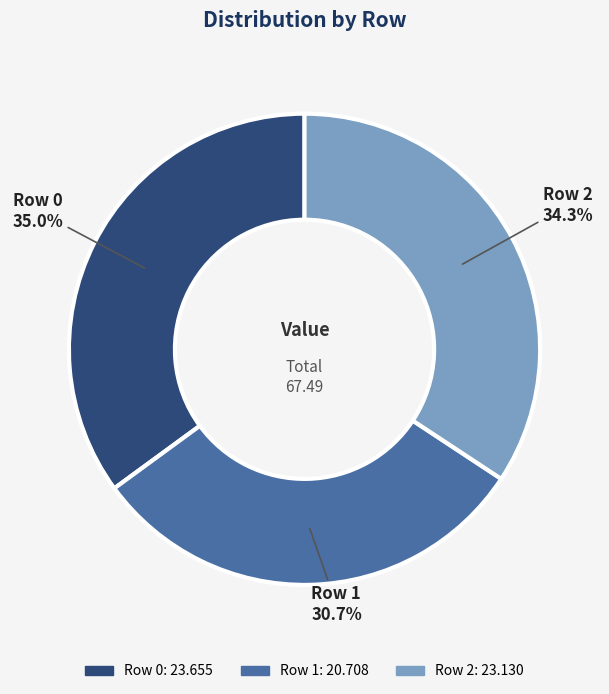

Is there any slice that represents more than half of the pie?

No